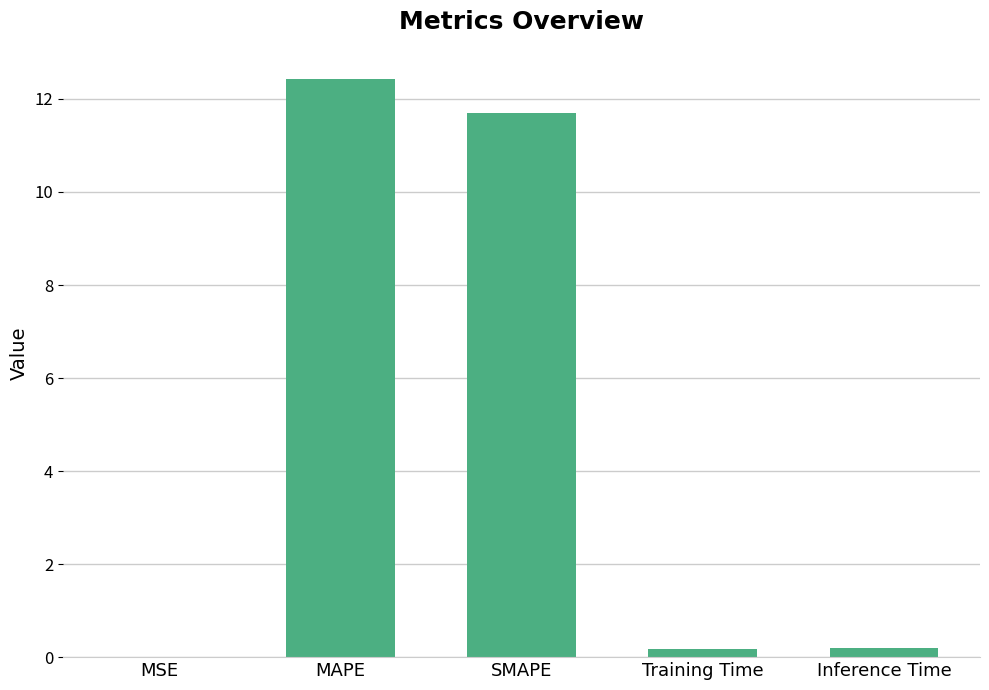

At which label is the value closest to 6?

SMAPE